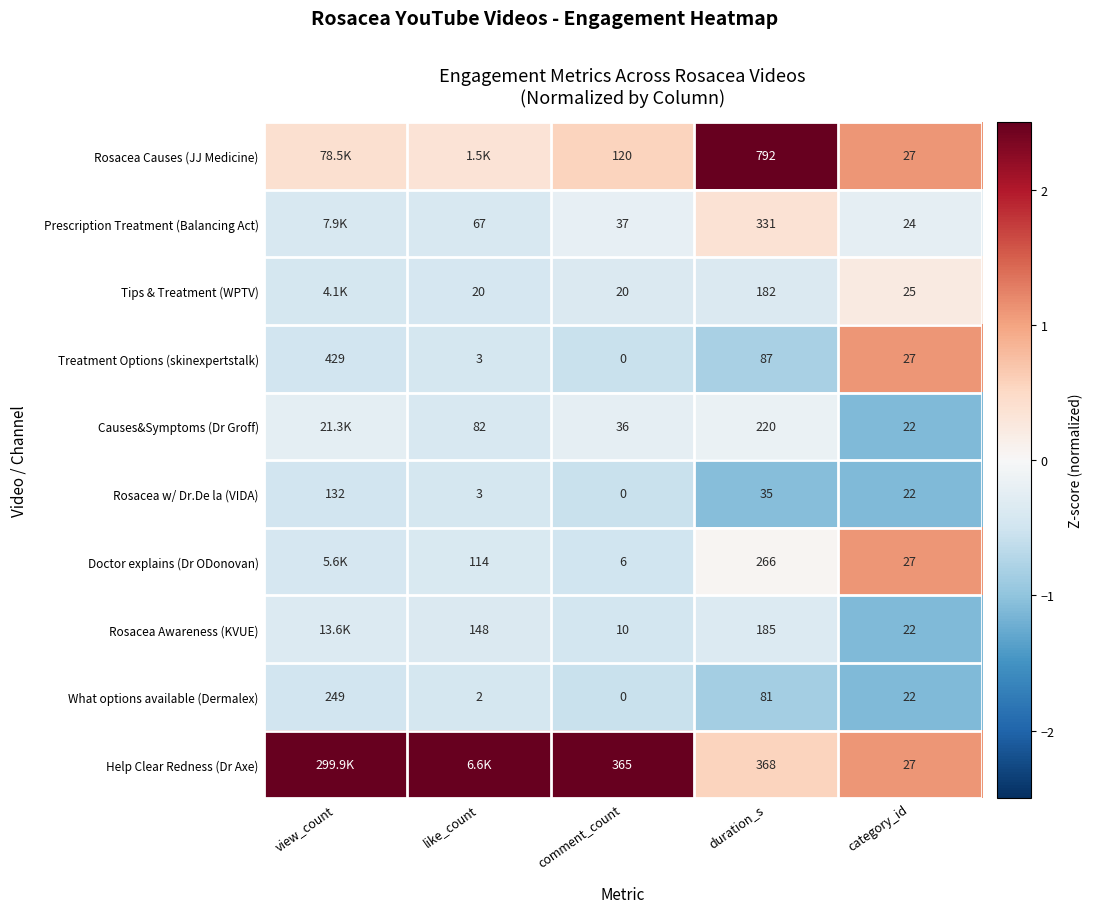

At which label does What options available (Dermalex) reach its peak?

view_count